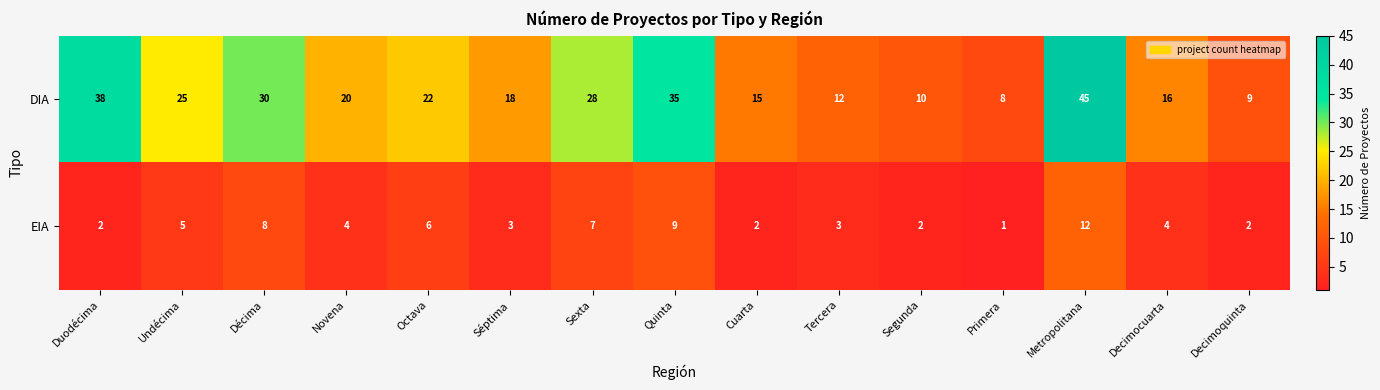

Reading left to right, extract all data points from this chart.

DIA: 38	25	30	20	22	18	28	35	15	12	10	8	45	16	9
EIA: 2	5	8	4	6	3	7	9	2	3	2	1	12	4	2